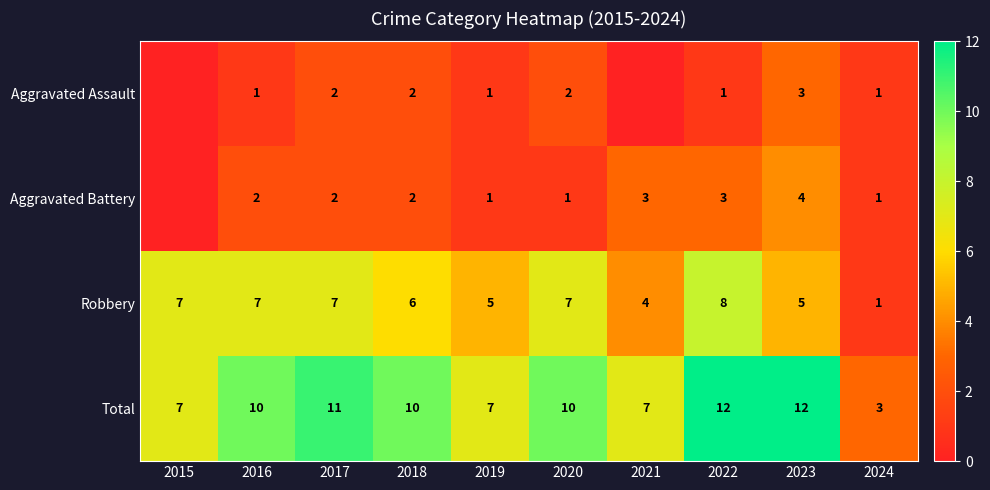

At 2023, list the series in order from largest to smallest.

Total, Robbery, Aggravated Battery, Aggravated Assault